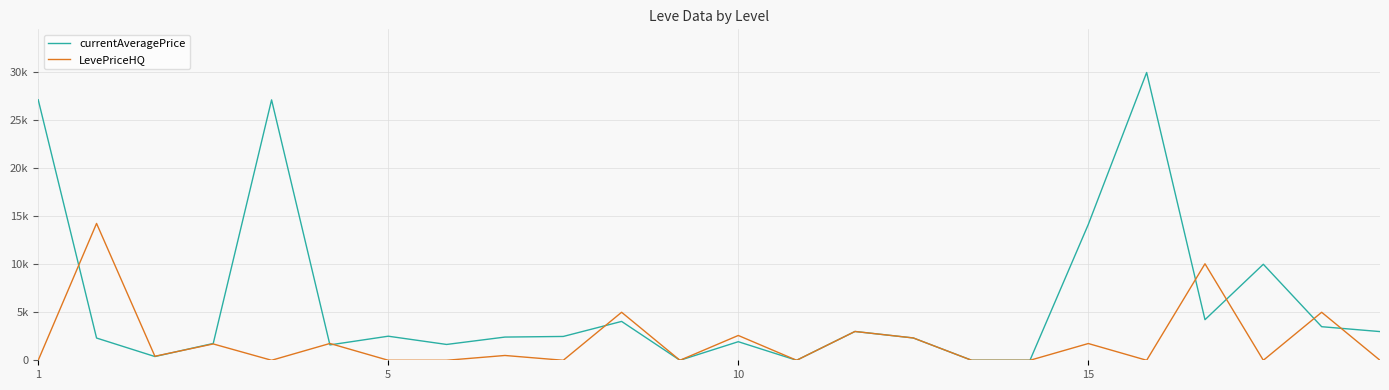

Is this an area chart (filled region under the line)?

No